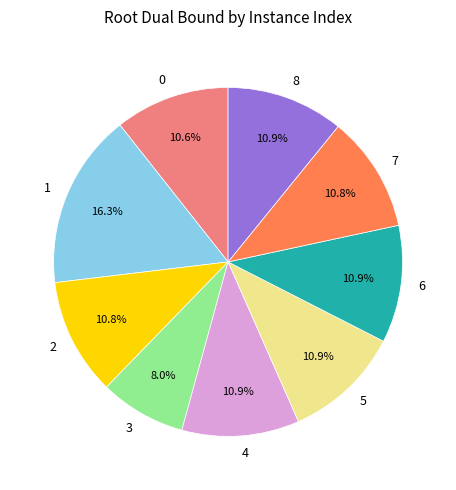

Do 0 and 7 together represent more than half of the pie?

No